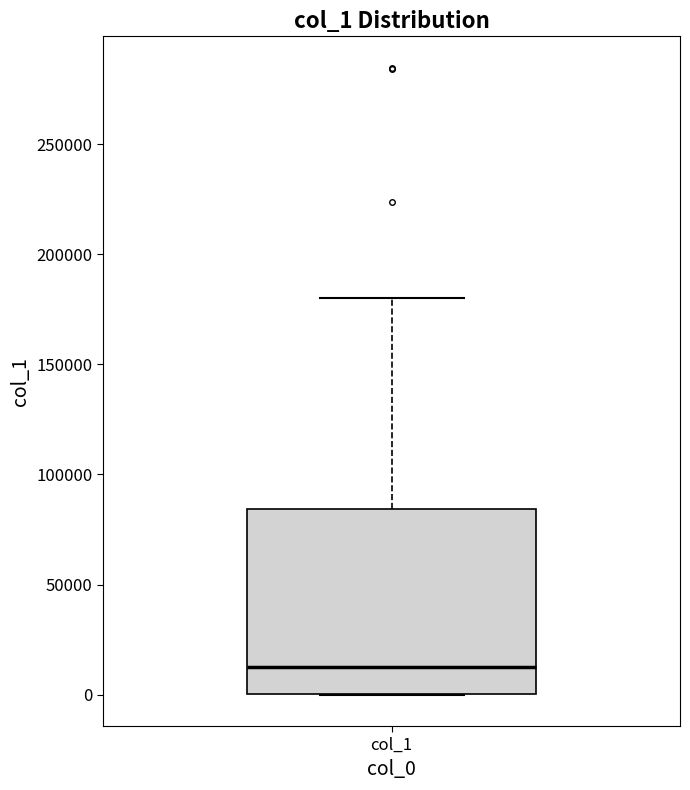

Where is the lower edge of the box for col_1 on the y-axis? The values are not printed on the chart, so give them approximately, as read against the axis.

0